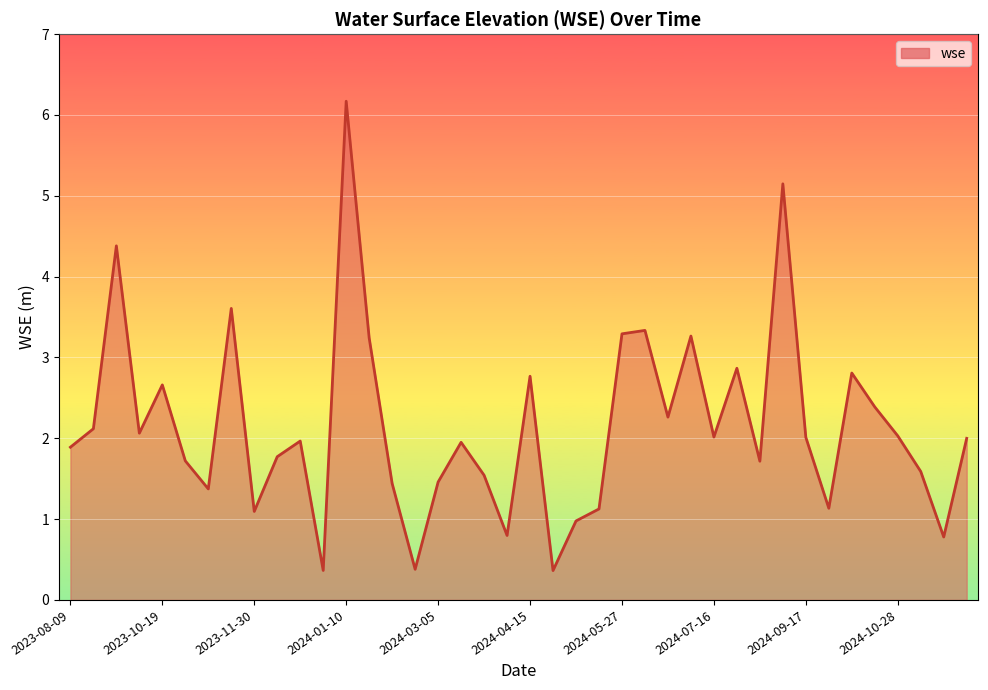

What is the difference between the maximum and minimum values?

5.8